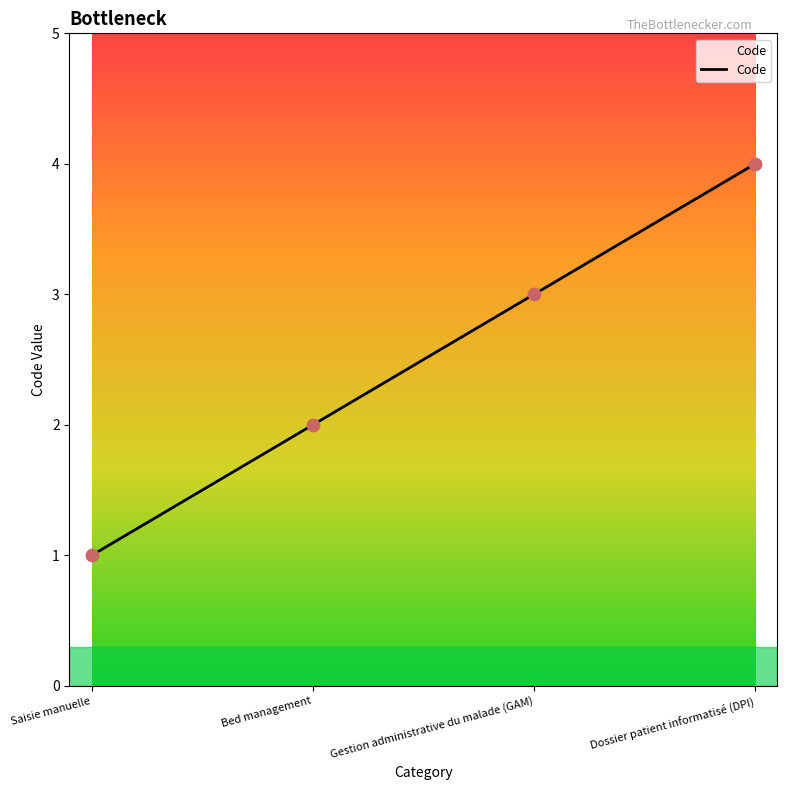

Which has a higher value, Saisie manuelle or Gestion administrative du malade (GAM)?

Gestion administrative du malade (GAM)